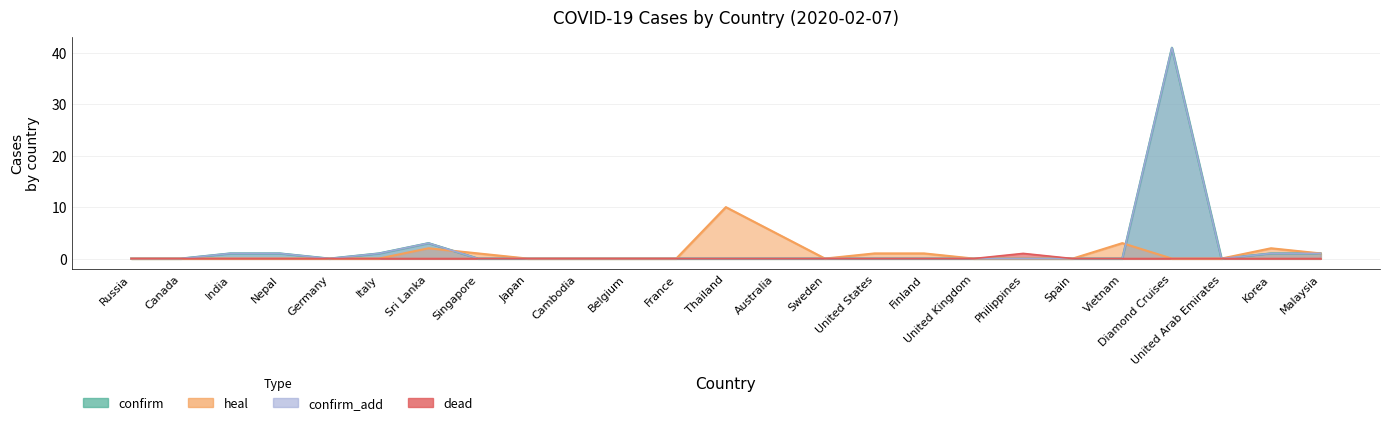

Count the number of data series in this chart.

4